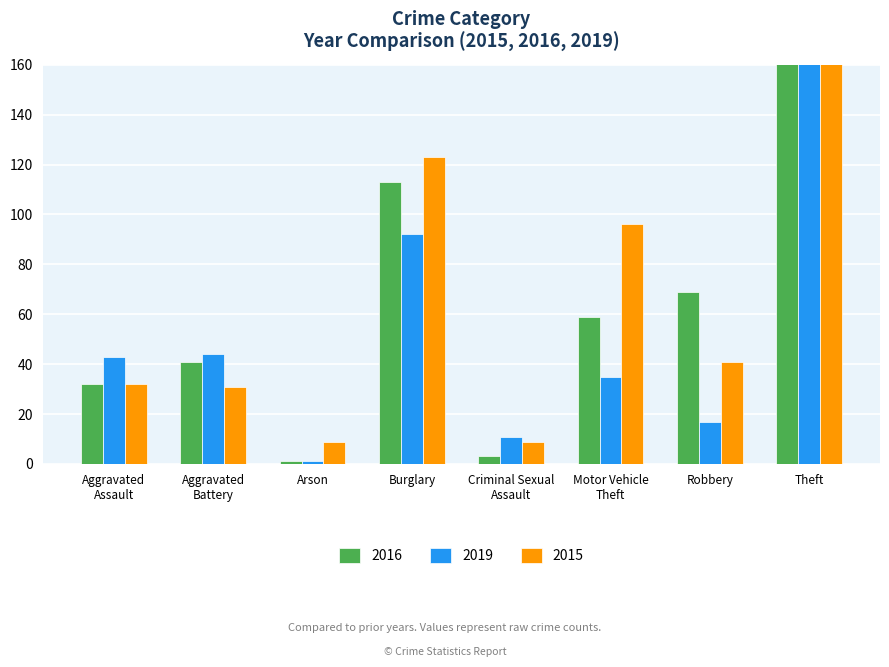

What are all the series names shown in the legend?

2016, 2019, 2015